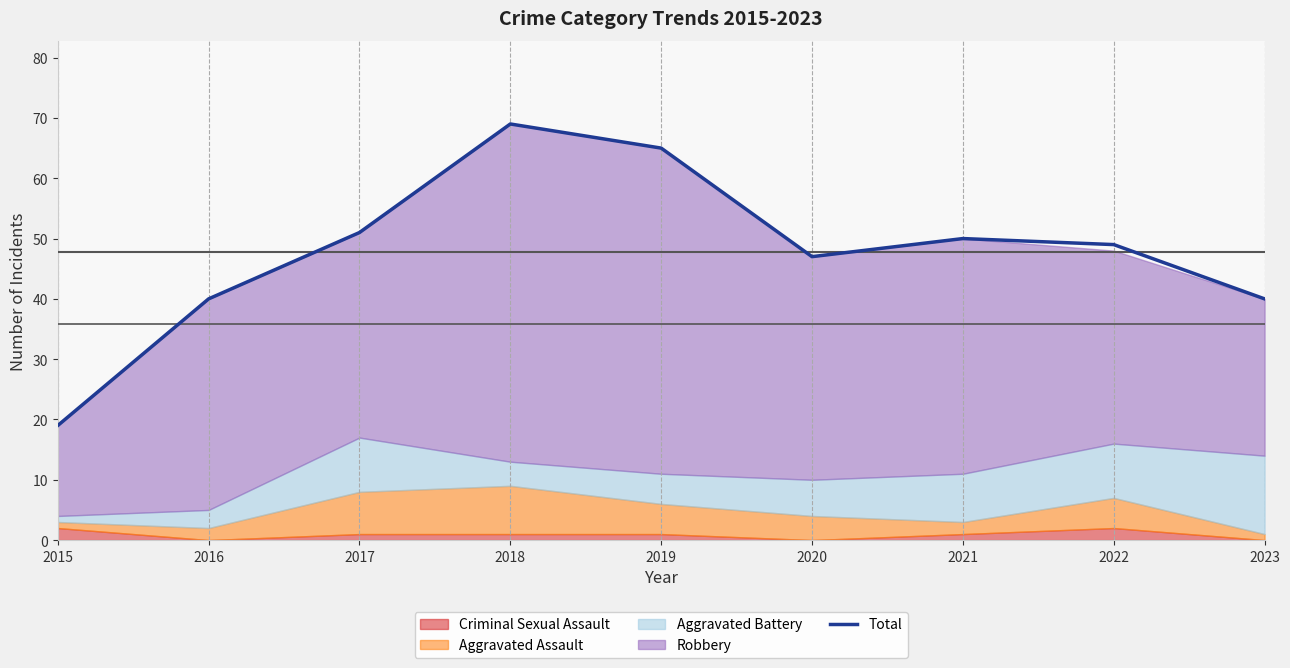

The chart shows a value of 59 at 2016. True or false?

False